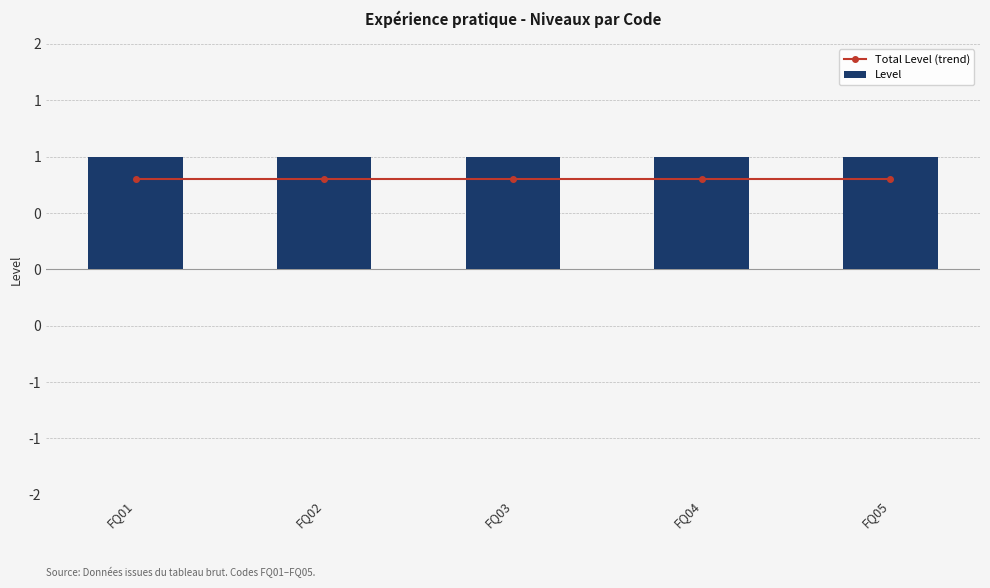

Reading right to left, transcribe all the data shown in this chart.

Total Level (trend): 0.8	0.8	0.8	0.8	0.8
Level: 1.0	1.0	1.0	1.0	1.0